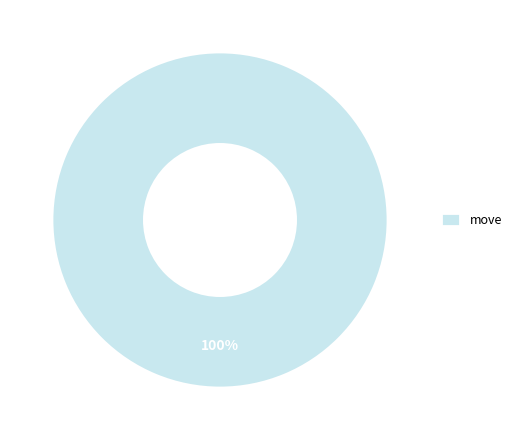

How many segments does this pie chart have?

1